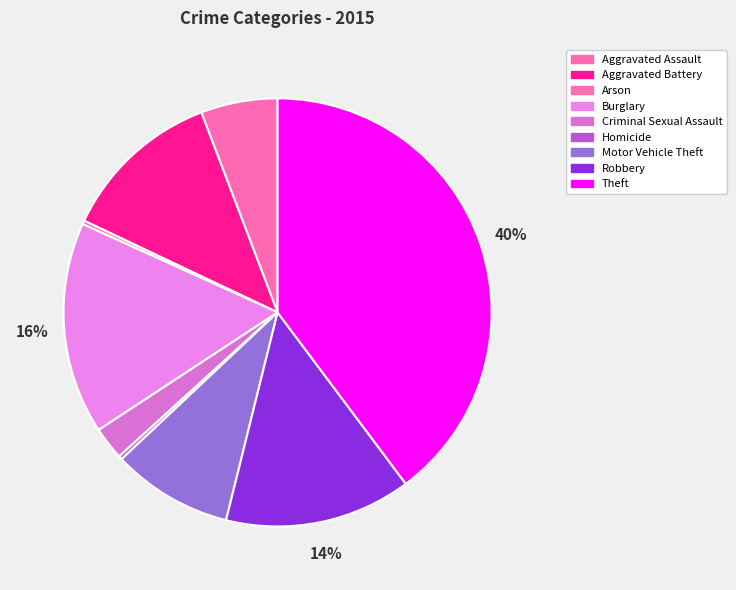

What is the change in value from Homicide to Robbery?

+50